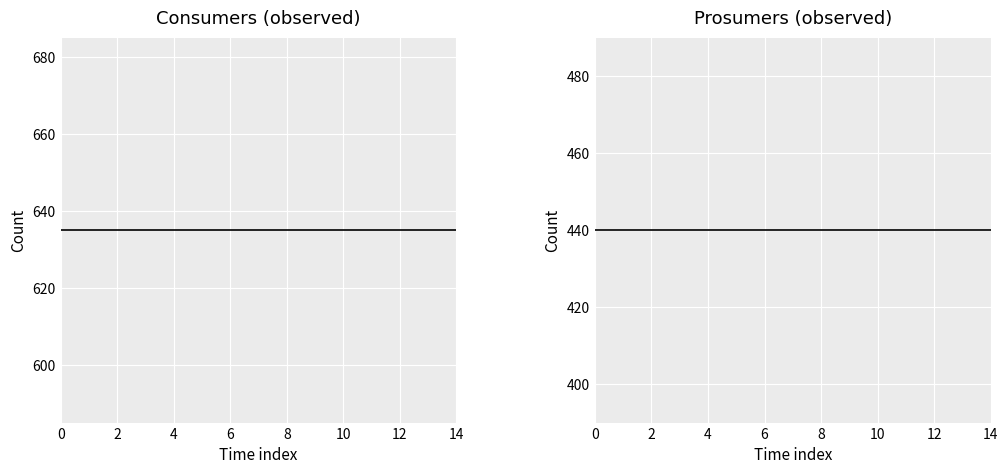

What is the value of the Consumers point at the 1st from the left?

635